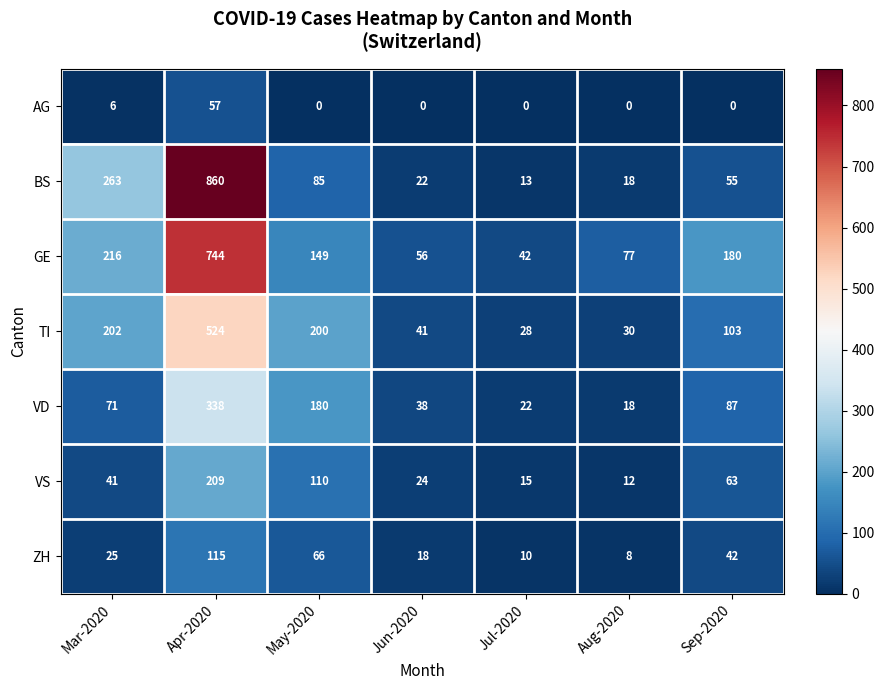

Where is GE nearest to the value 393?

Mar-2020